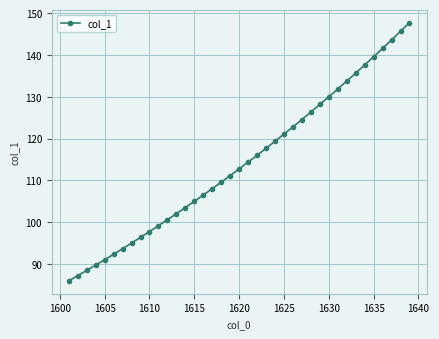

True or false: the data has more than 2 interior local peaks.

False